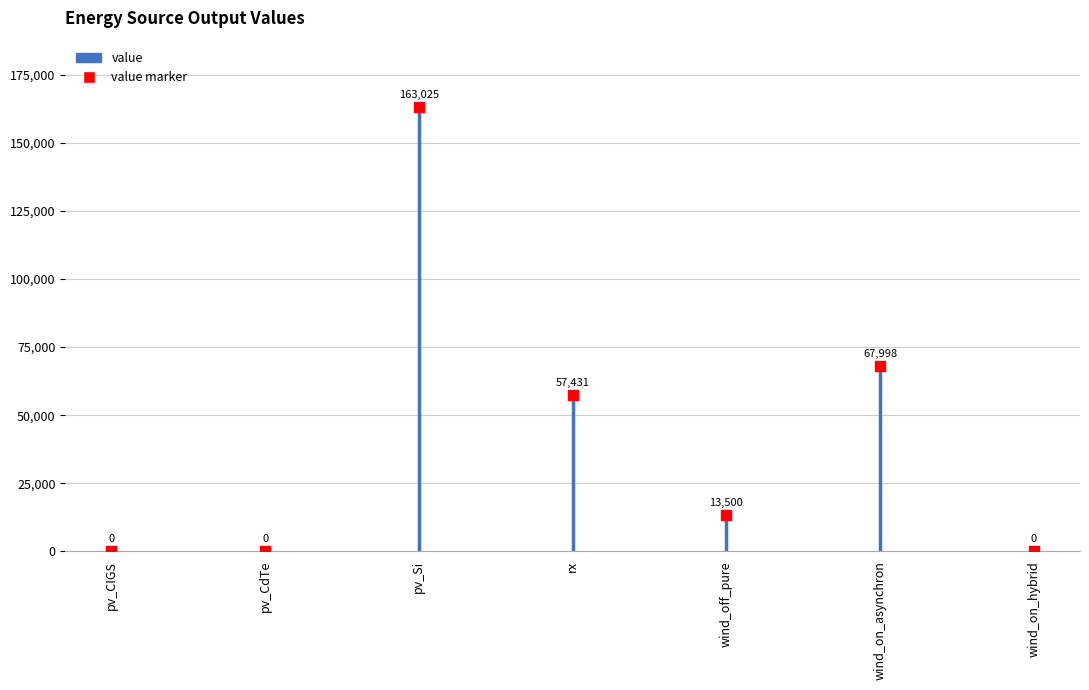

What Y value in the scatter plot is closest to 81512?

67997.6